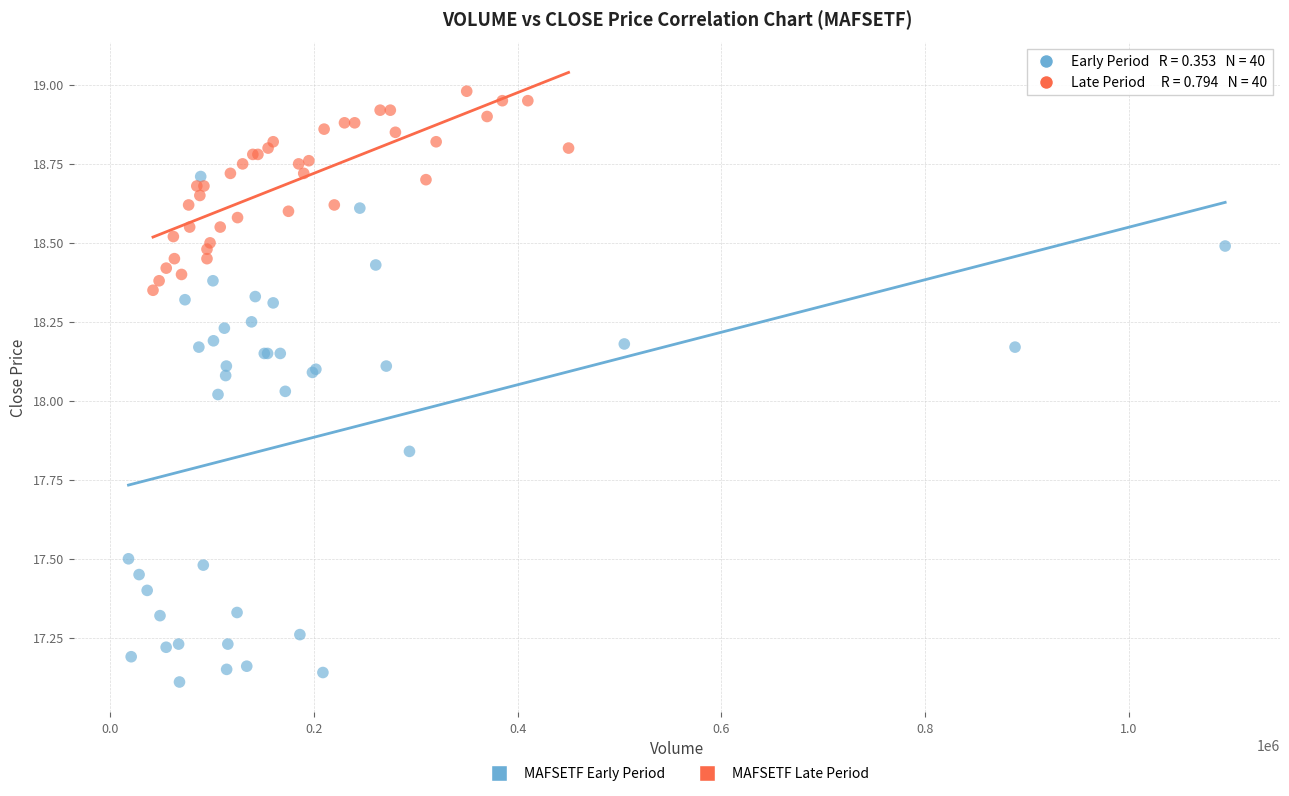

What are all the series names shown in the legend?

MAFSETF Early Period, MAFSETF Late Period